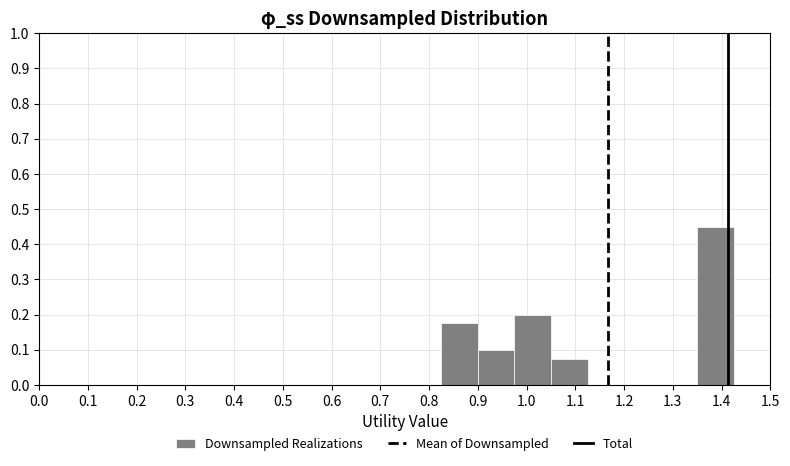

Reading left to right, list every bar in this chart as the range it spans on the x-axis followed by its height. Neither the bar edges nor the heights are printed on the chart, so give them approximately, as read against the axes.

0.000 to 0.075: 0
0.075 to 0.150: 0
0.150 to 0.225: 0
0.225 to 0.300: 0
0.300 to 0.375: 0
0.375 to 0.450: 0
0.450 to 0.525: 0
0.525 to 0.600: 0
0.600 to 0.675: 0
0.675 to 0.750: 0
0.750 to 0.825: 0
0.825 to 0.900: 0.18
0.900 to 0.975: 0.10
0.975 to 1.050: 0.20
1.050 to 1.125: 0.08
1.125 to 1.200: 0
1.200 to 1.275: 0
1.275 to 1.350: 0
1.350 to 1.425: 0.45
1.425 to 1.500: 0